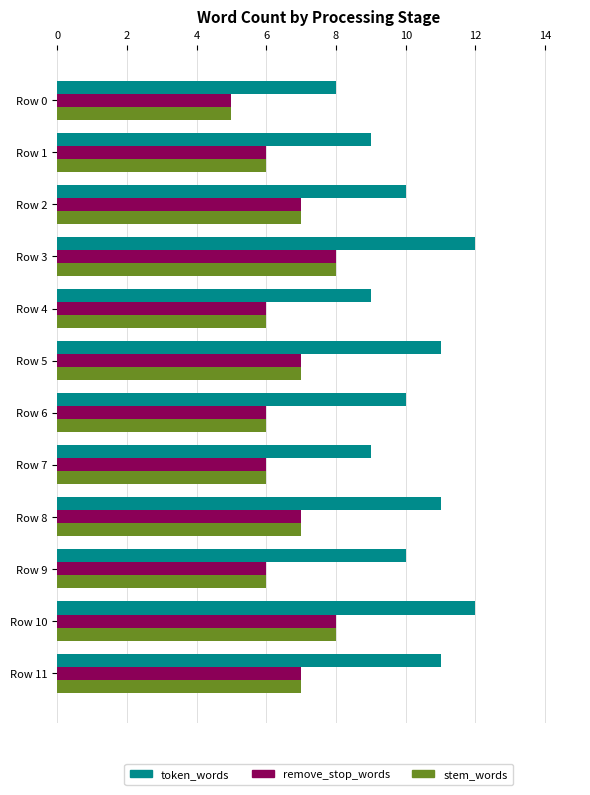

What is the maximum value shown in the chart?

12